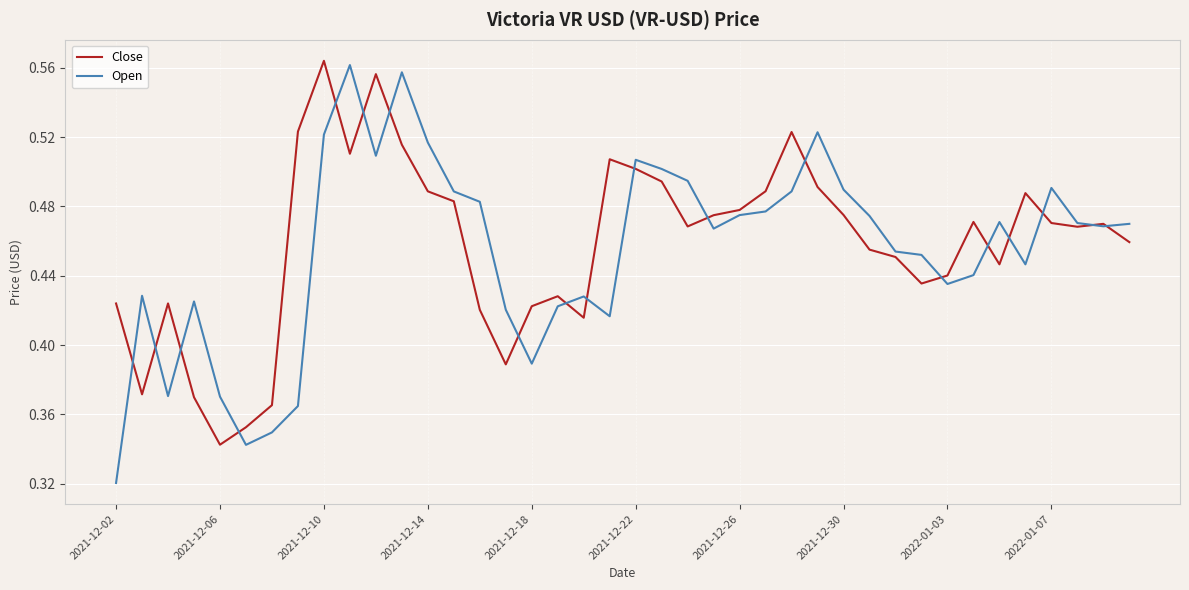

Which series ends up on top after the final intersection of Close and Open?

Open